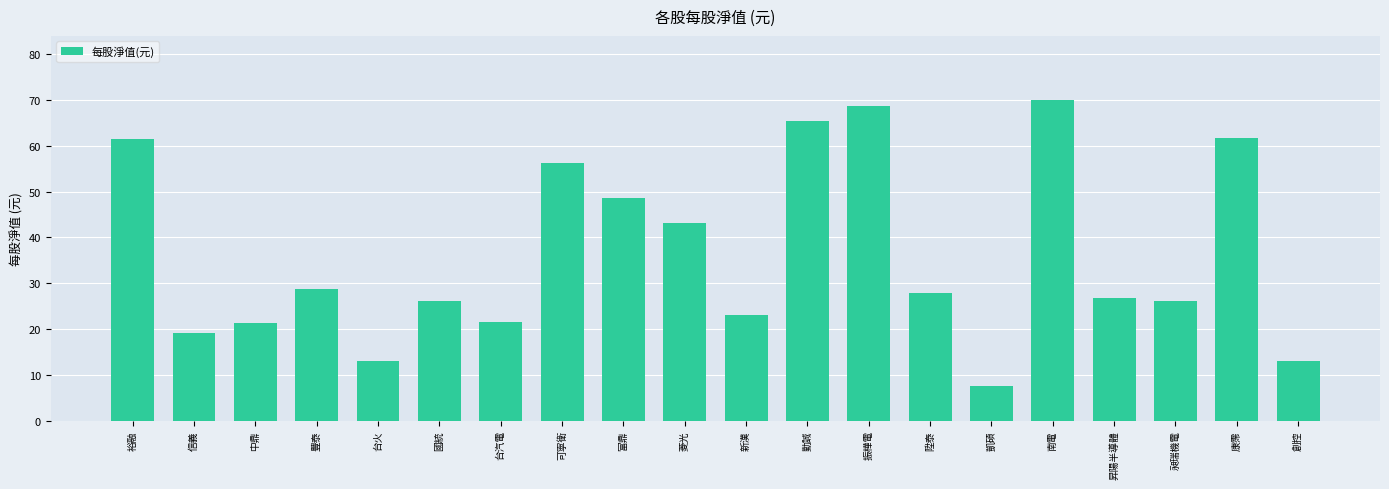

What is the label of the 4th bar from the left?

豐泰